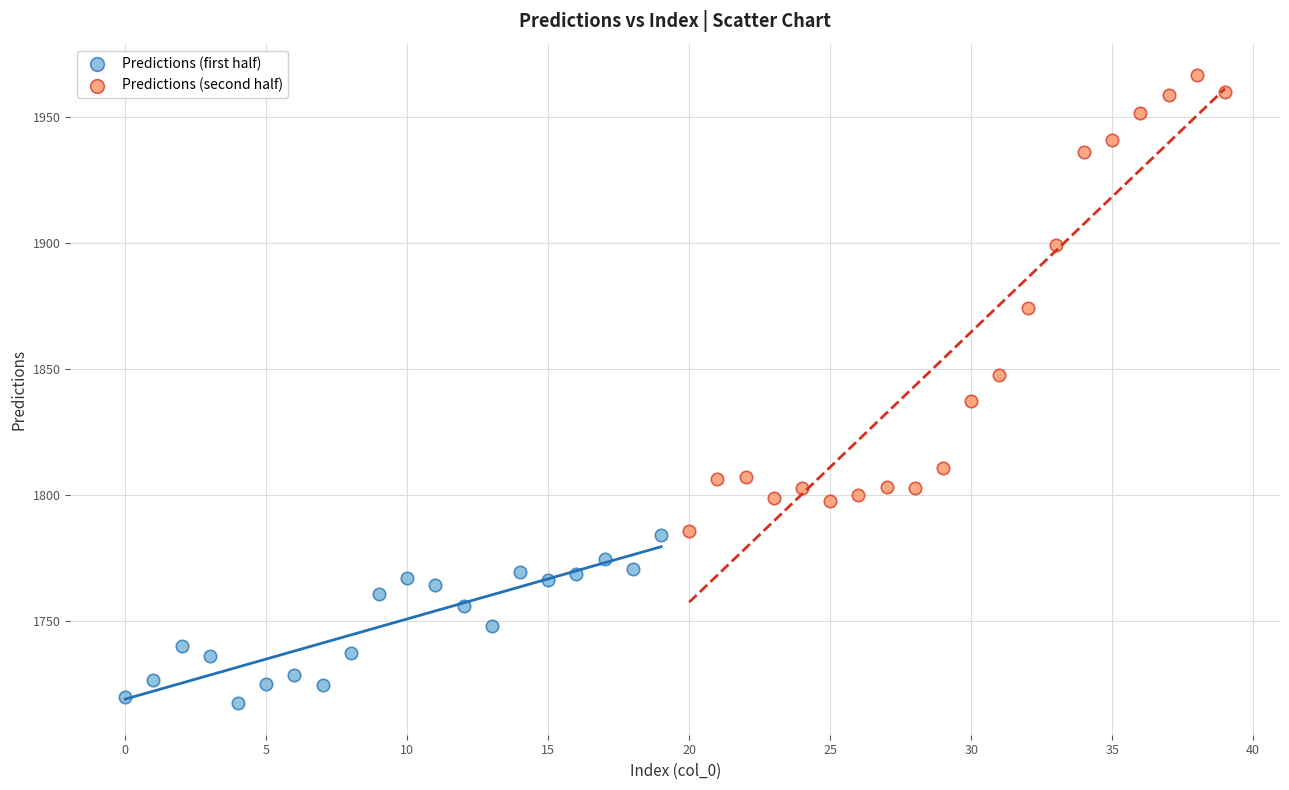

Which series contains the lowest Y value?

Predictions (first half)